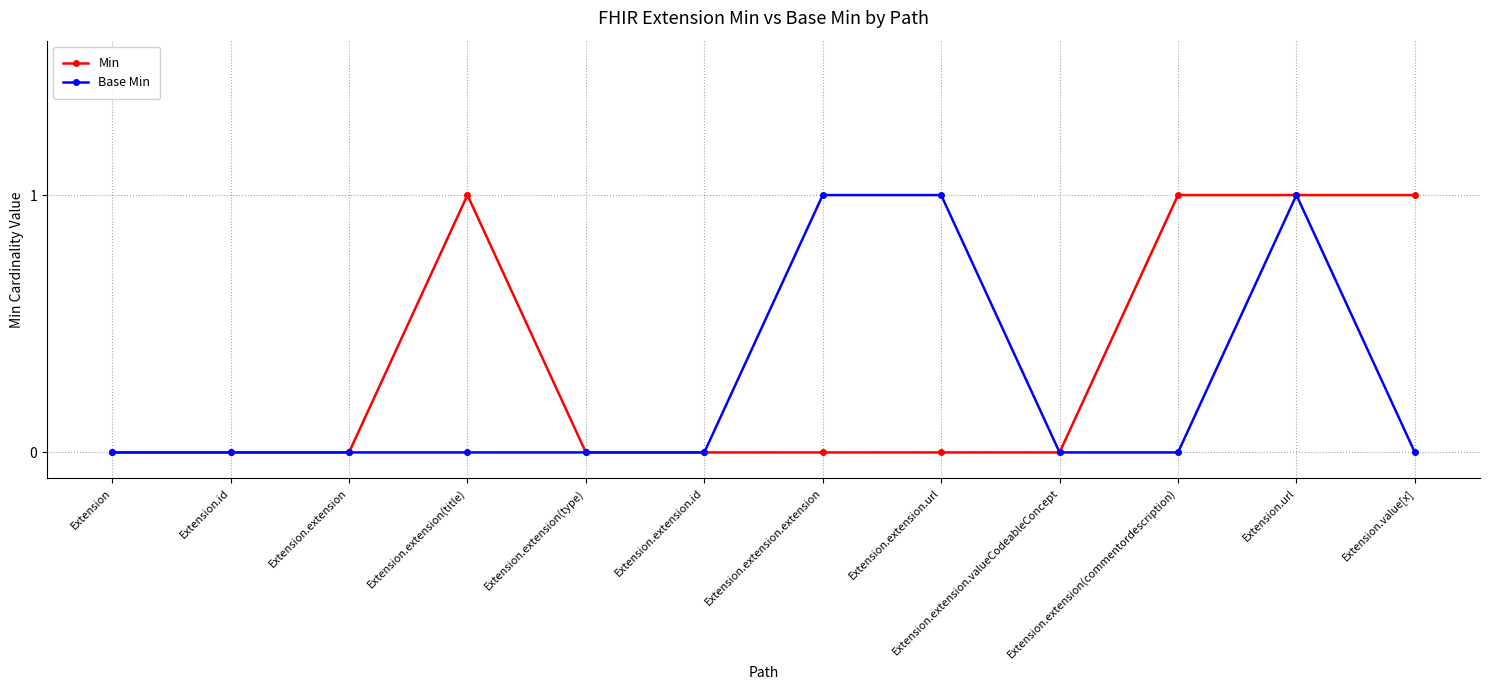

Which series changed the most between Extension.extension and Extension.extension.url?

Base Min